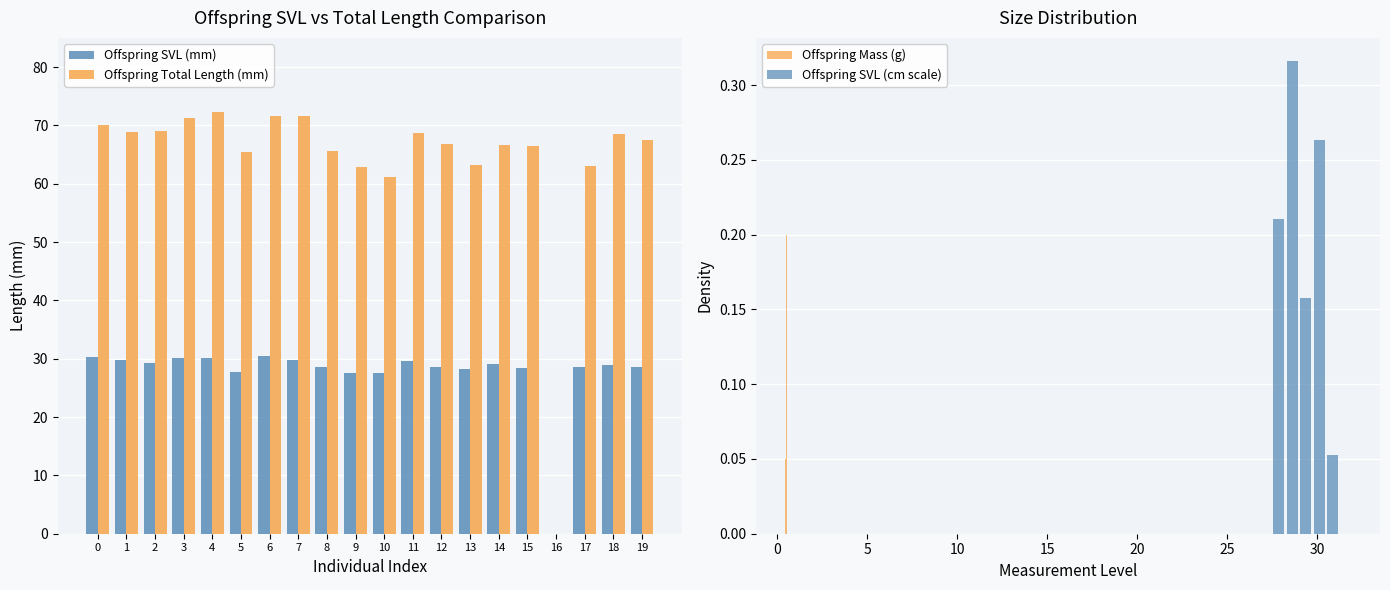

What is the sum of all Offspring SVL (mm) values?

550.8